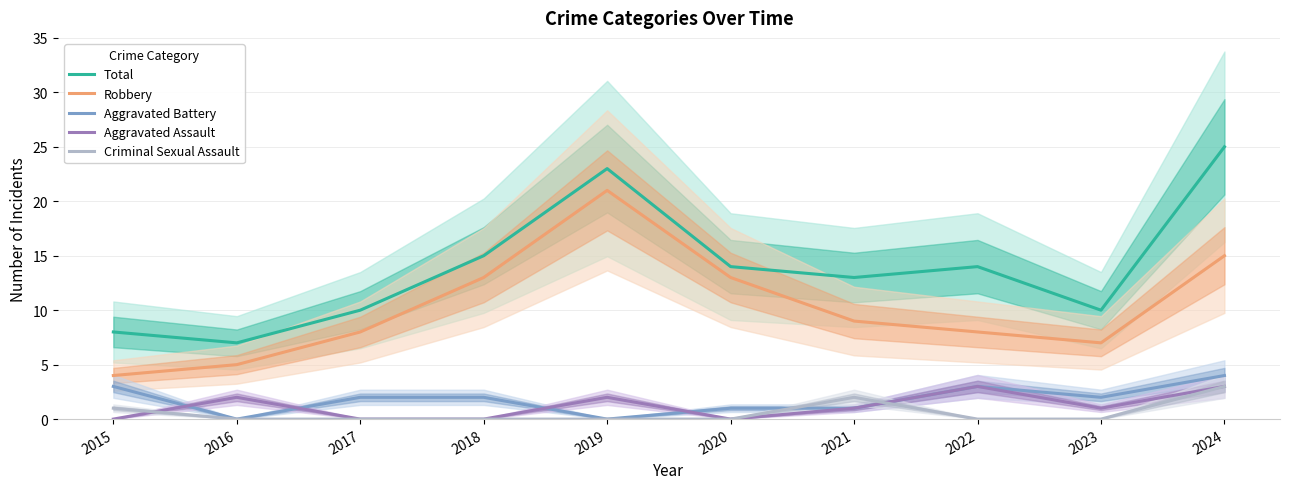

What value does the Aggravated Assault series have at 2021?

1